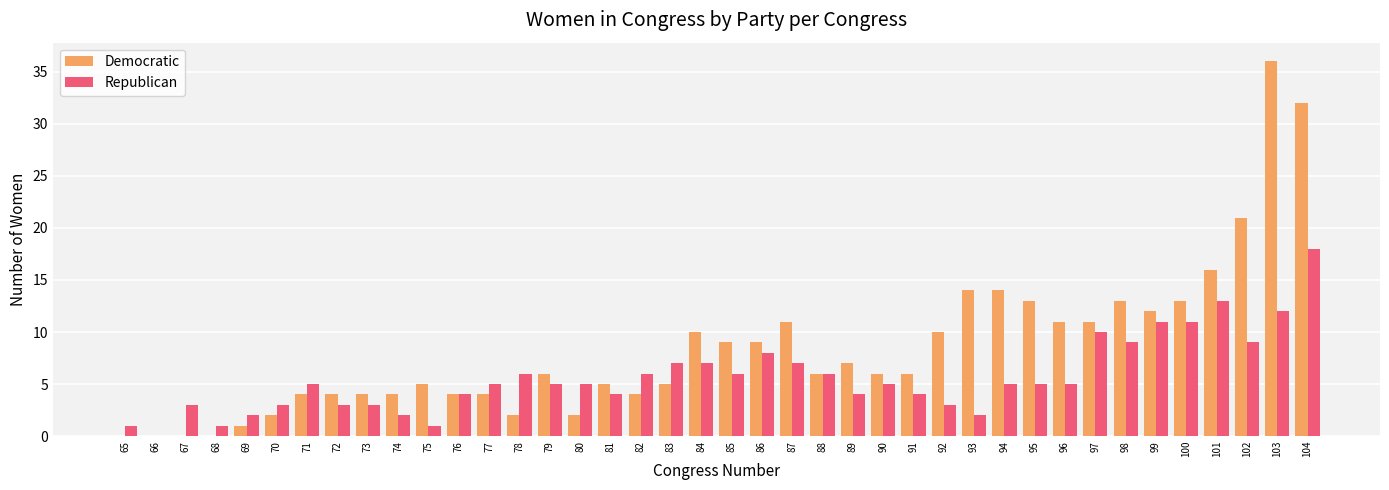

What is the highest value of the Republican series?

18